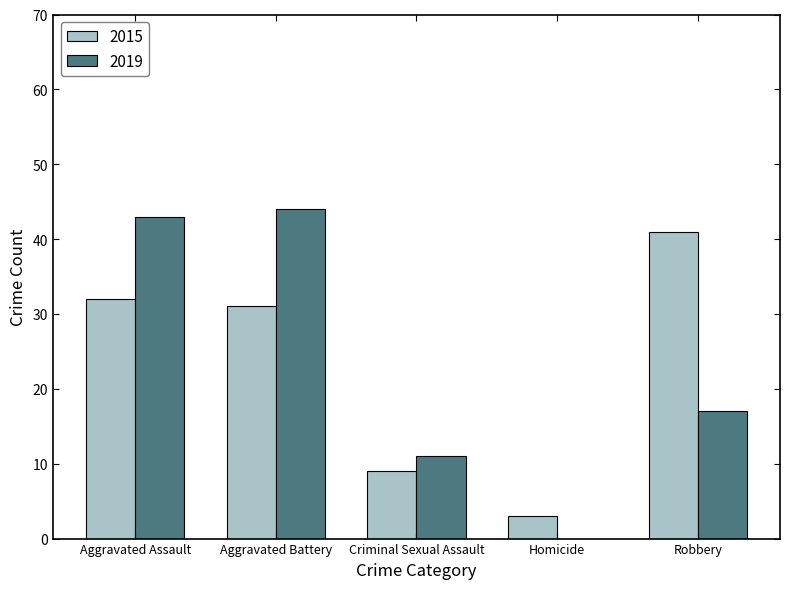

Reading left to right, list all the values displayed in this chart.

2015: Aggravated Assault=32	Aggravated Battery=31	Criminal Sexual Assault=9	Homicide=3	Robbery=41
2019: Aggravated Assault=43	Aggravated Battery=44	Criminal Sexual Assault=11	Homicide=0	Robbery=17